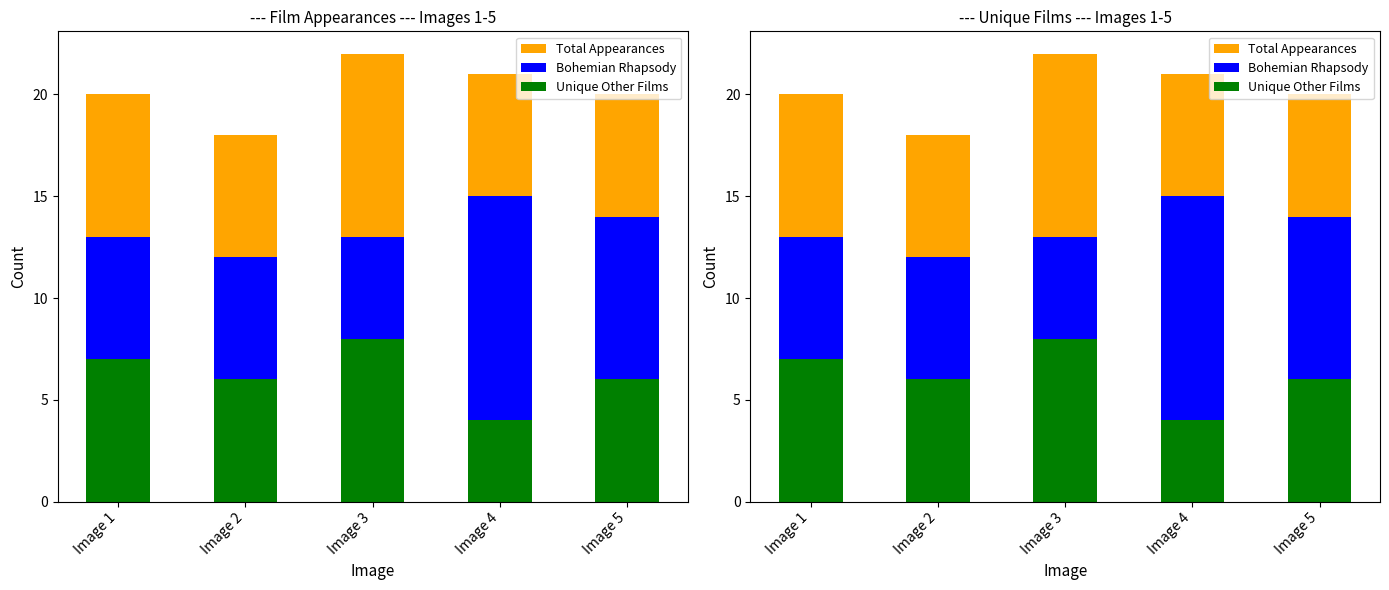

Reading left to right, list all the values displayed in this chart.

Total Appearances: Image 1=20	Image 2=18	Image 3=22	Image 4=21	Image 5=20
Bohemian Rhapsody: Image 1=13	Image 2=12	Image 3=13	Image 4=15	Image 5=14
Unique Other Films: Image 1=7	Image 2=6	Image 3=8	Image 4=4	Image 5=6